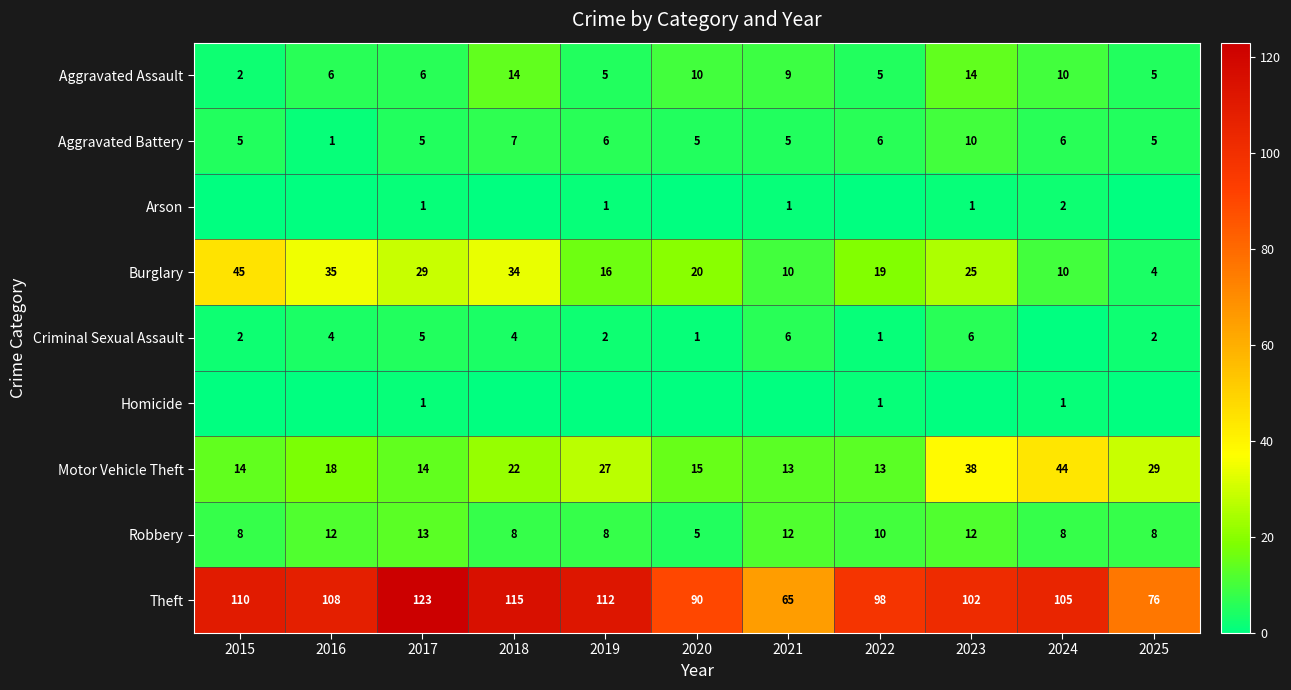

Is it true that Theft equals 102 at 2023?

True